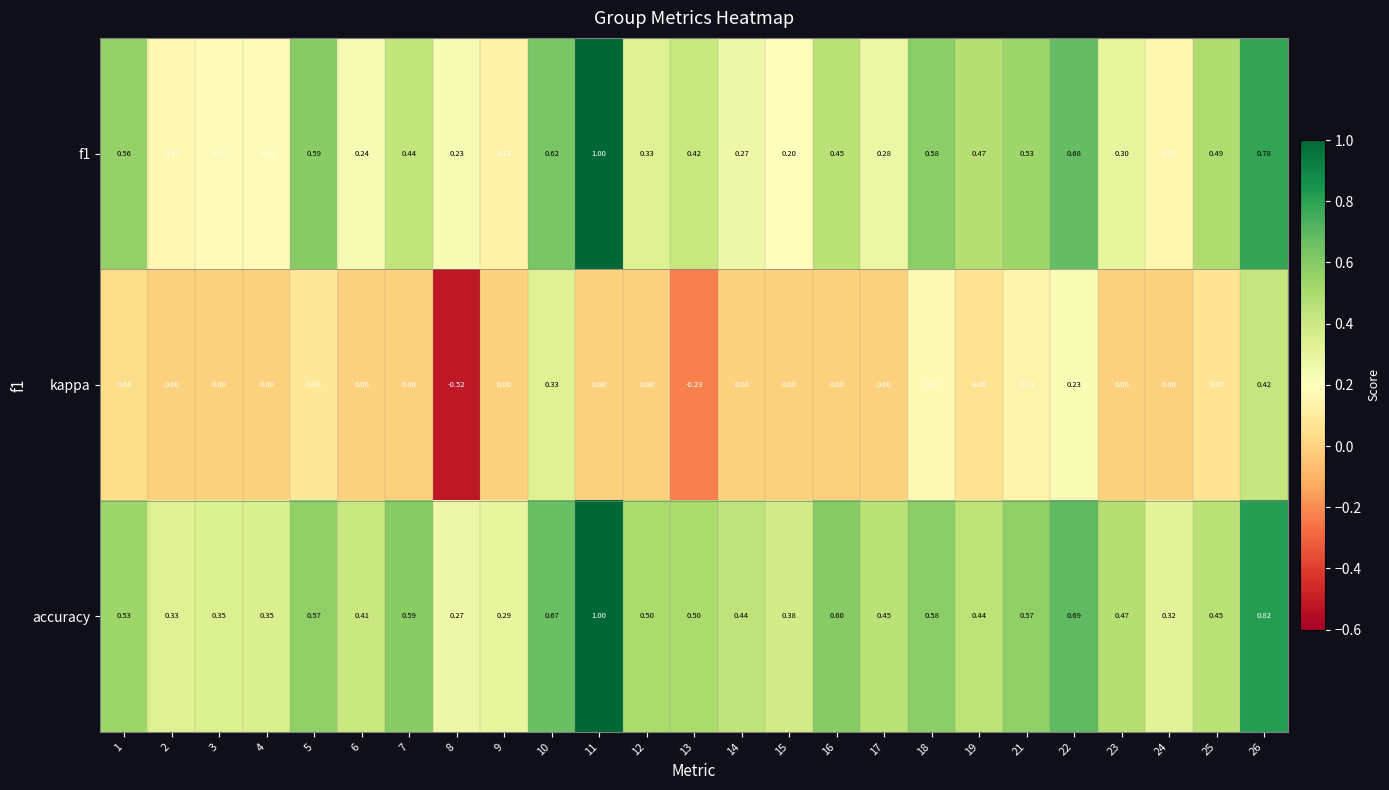

Which series has the largest total across all categories?

accuracy